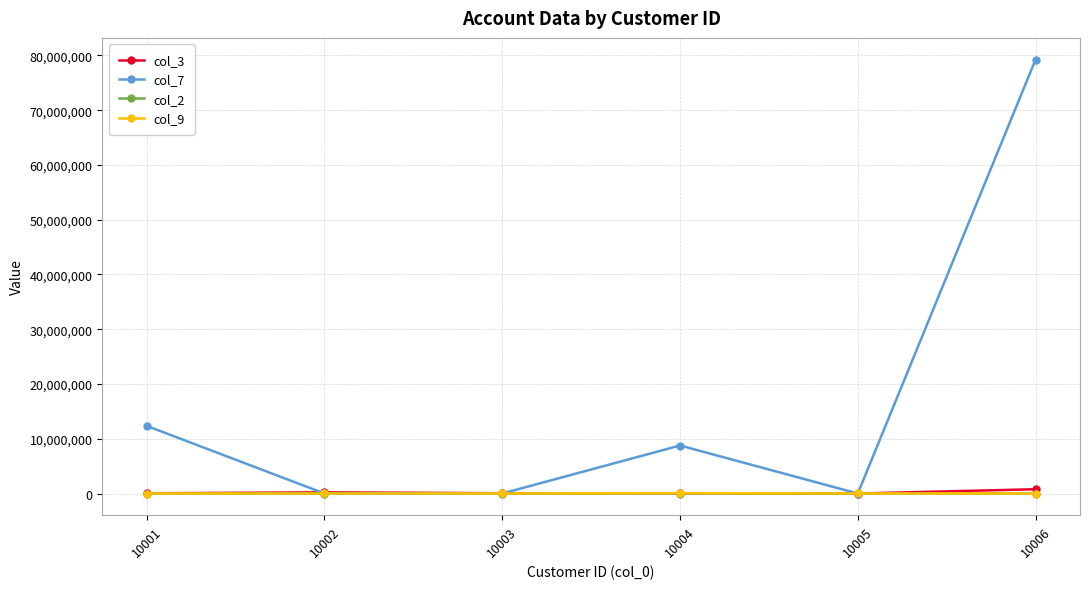

At how many categories does at least one series exceed 42406295?

1